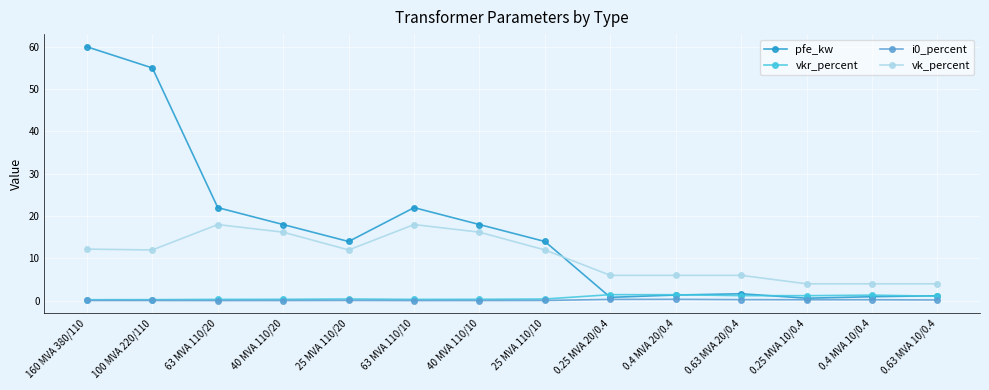

What is the label of the 6th point from the right?

0.25 MVA 20/0.4